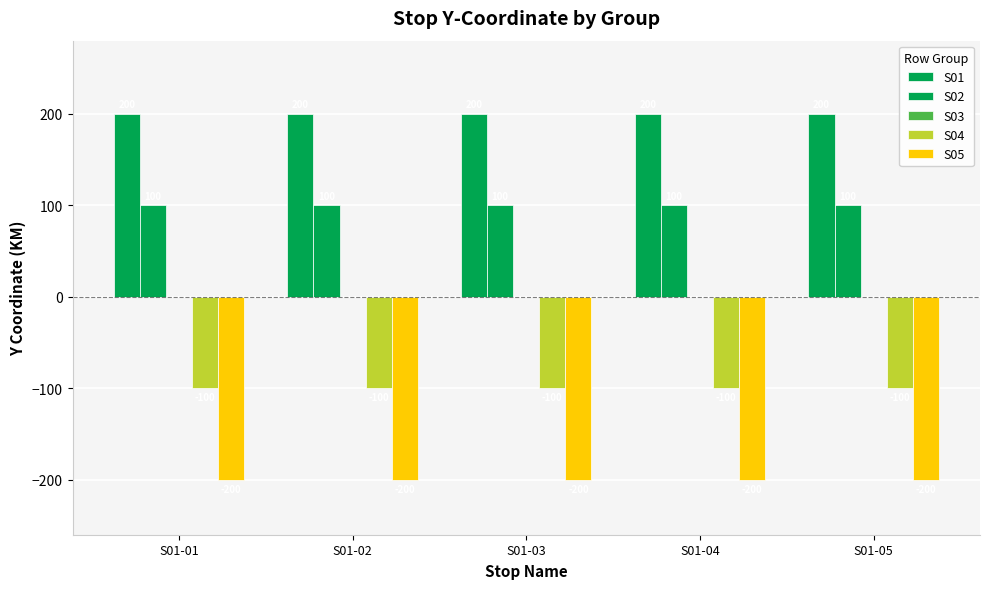

Which series has the largest range (max minus min)?

S01